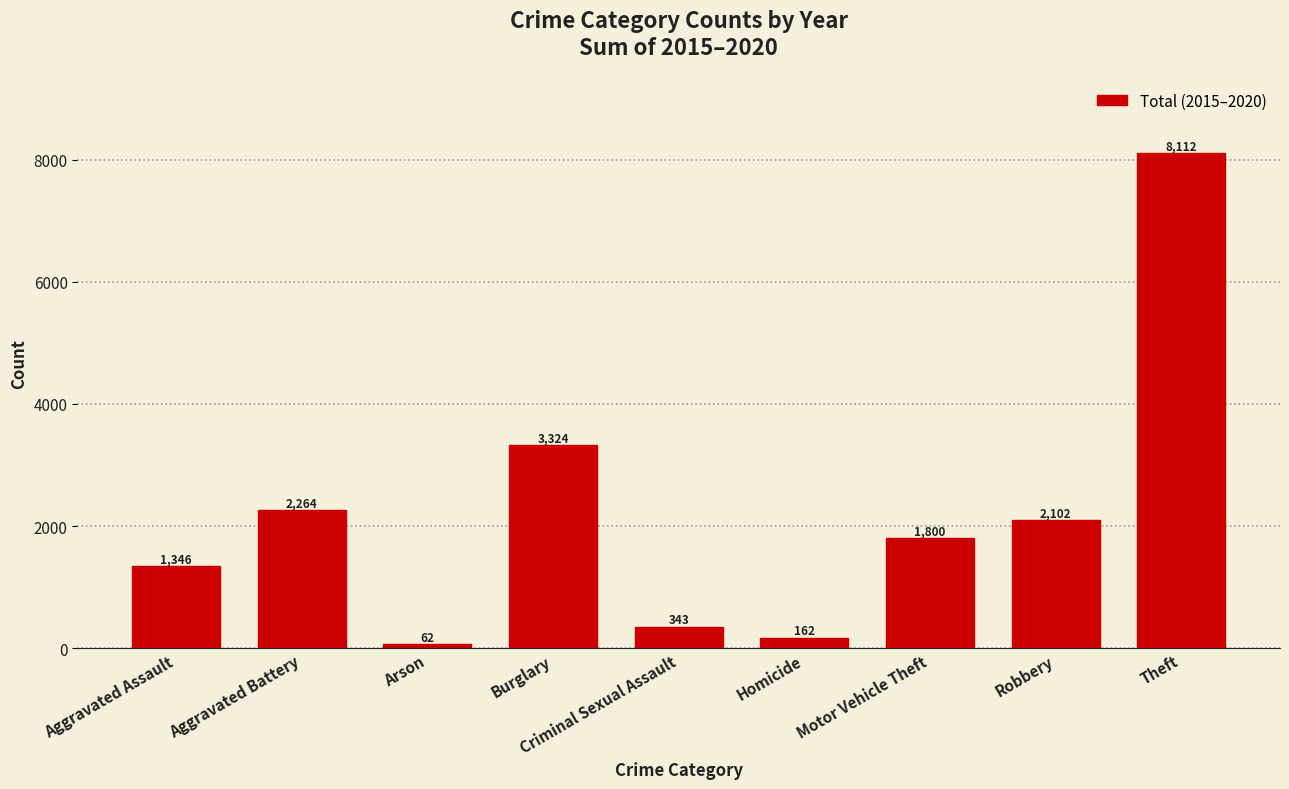

At which label is the value closest to 4087?

Burglary